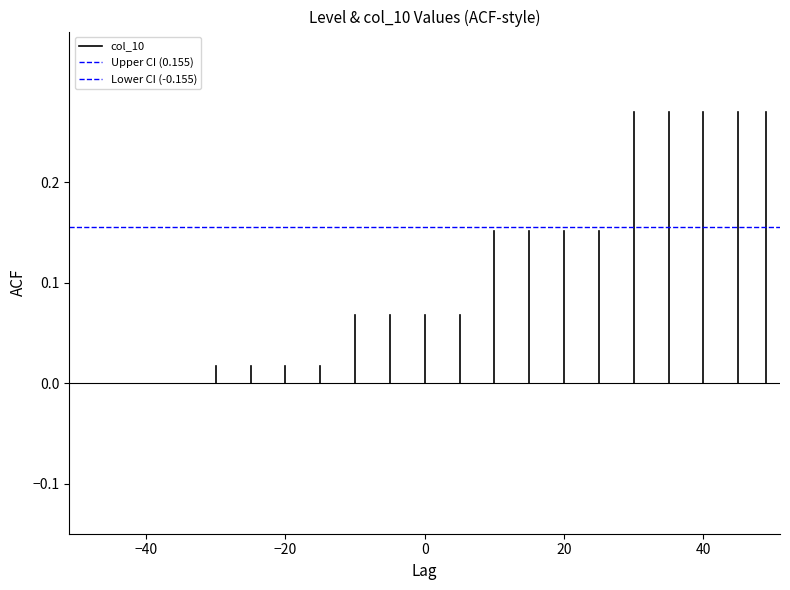

Rank the series by their average value, from highest to lowest.

Upper CI (0.155), col_10, Lower CI (-0.155)